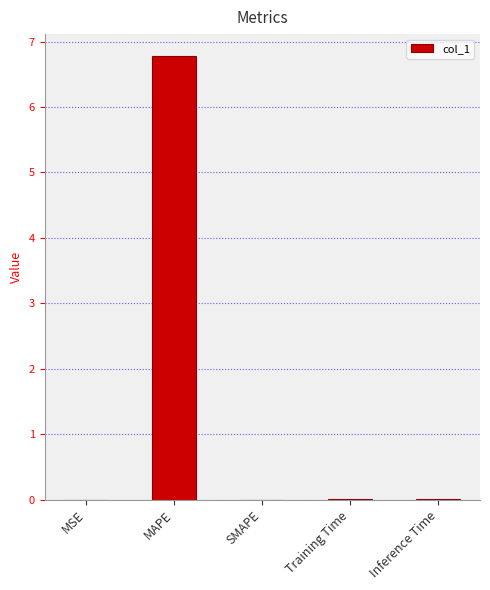

What is the change in value from MAPE to SMAPE?

-6.8